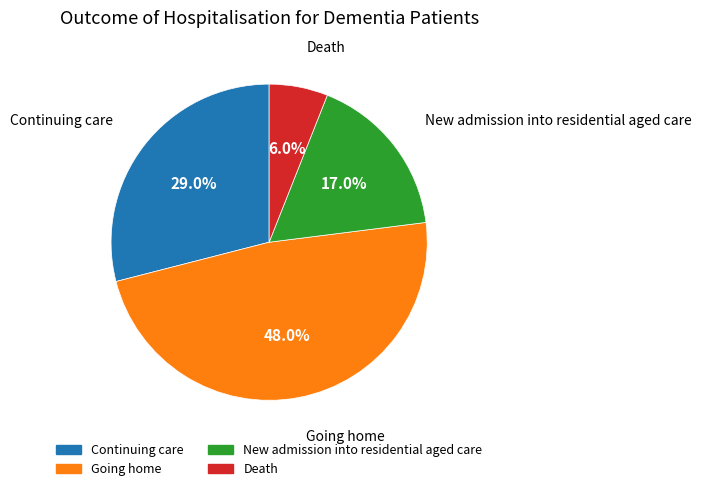

What portion of the pie excludes Death?

94.0%